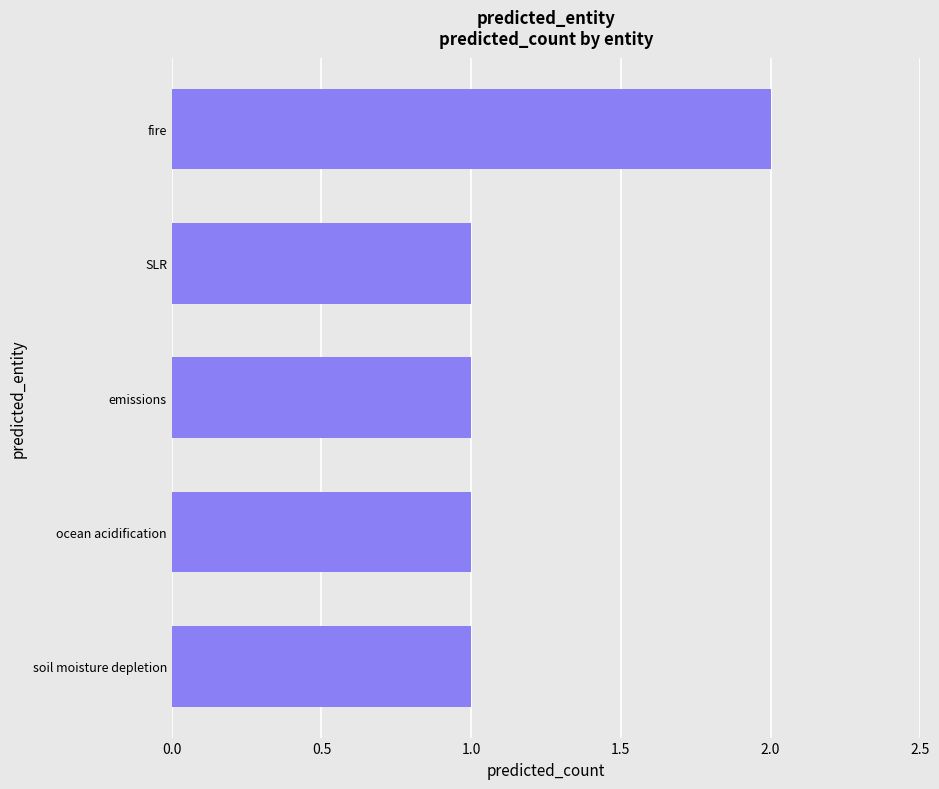

Approximately how many times larger is the value at ocean acidification compared to fire?

0.5